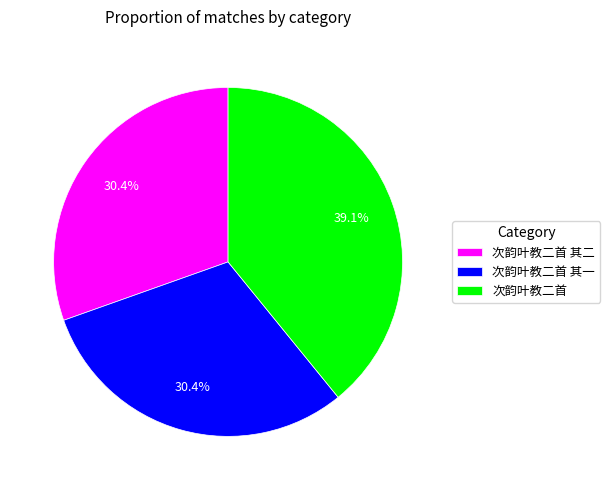

Count the number of slices in the pie.

3